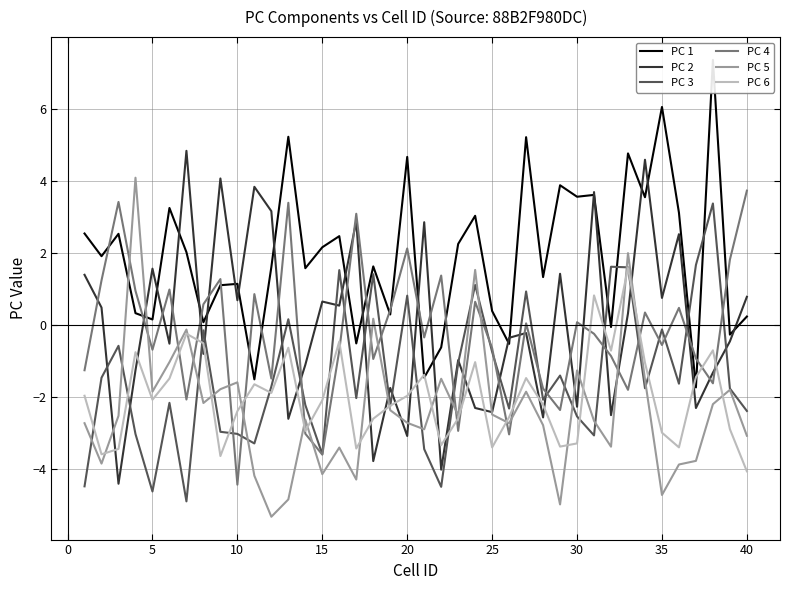

What is the maximum value shown in the chart?

7.4